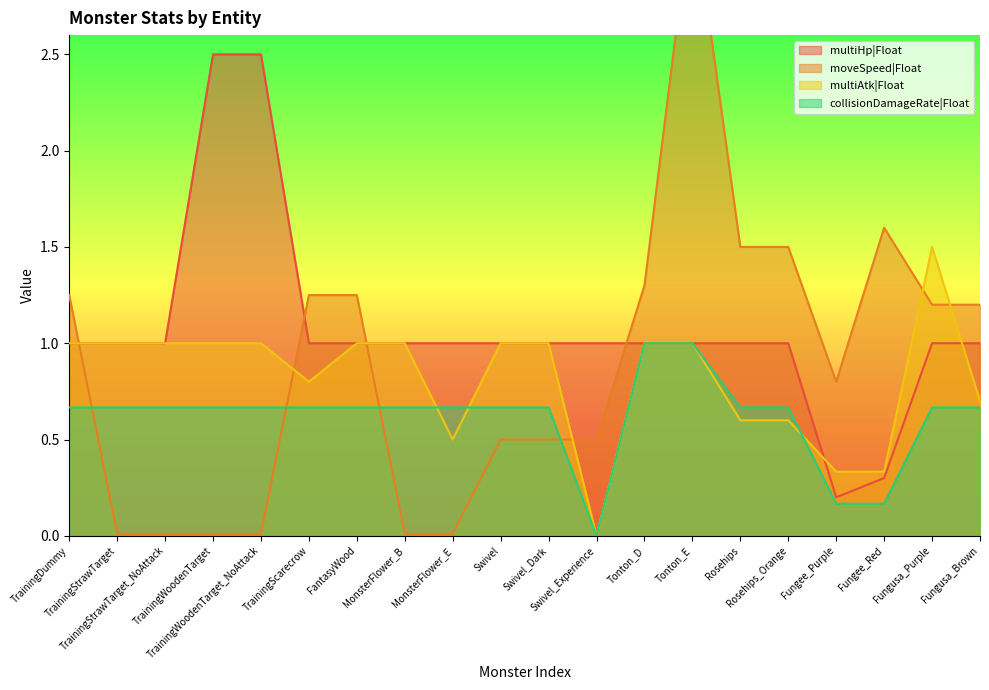

What are all the series names shown in the legend?

multiHp|Float, moveSpeed|Float, multiAtk|Float, collisionDamageRate|Float